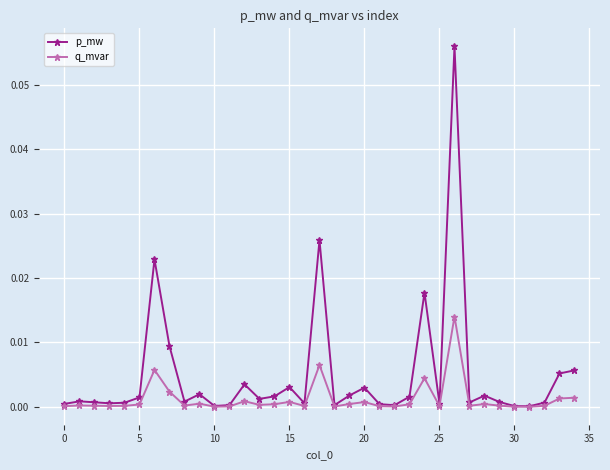

List the series in order of their overall mean, lowest first.

q_mvar, p_mw